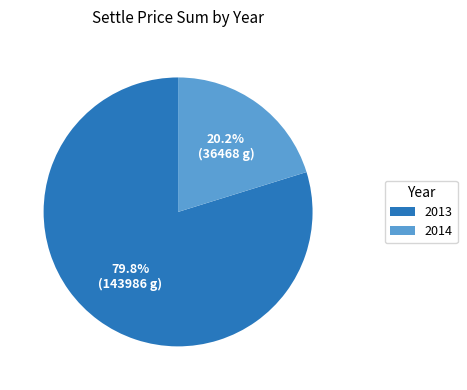

What is the majority slice?

2013